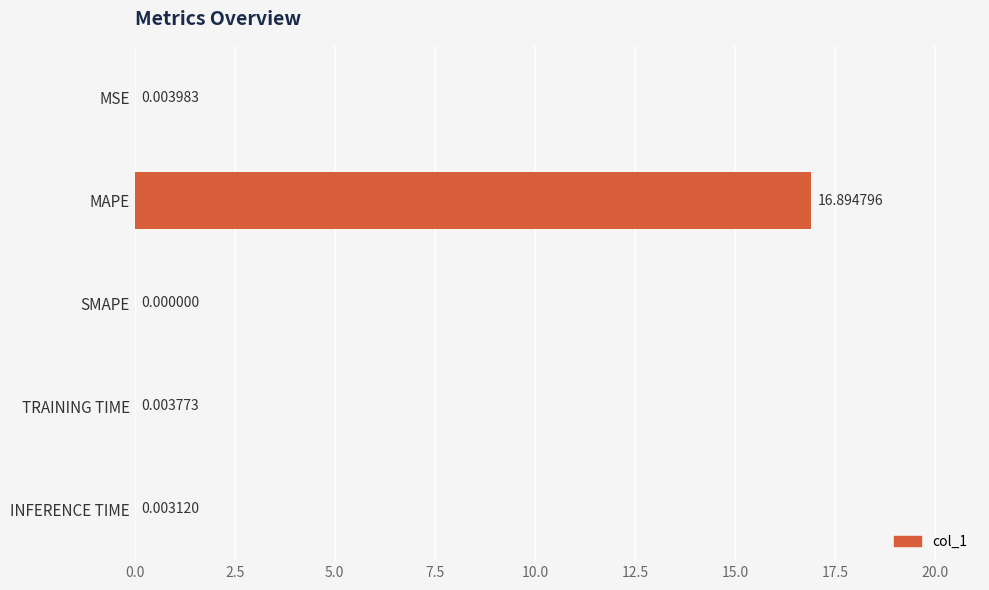

Where is the data nearest to the value 8?

MSE